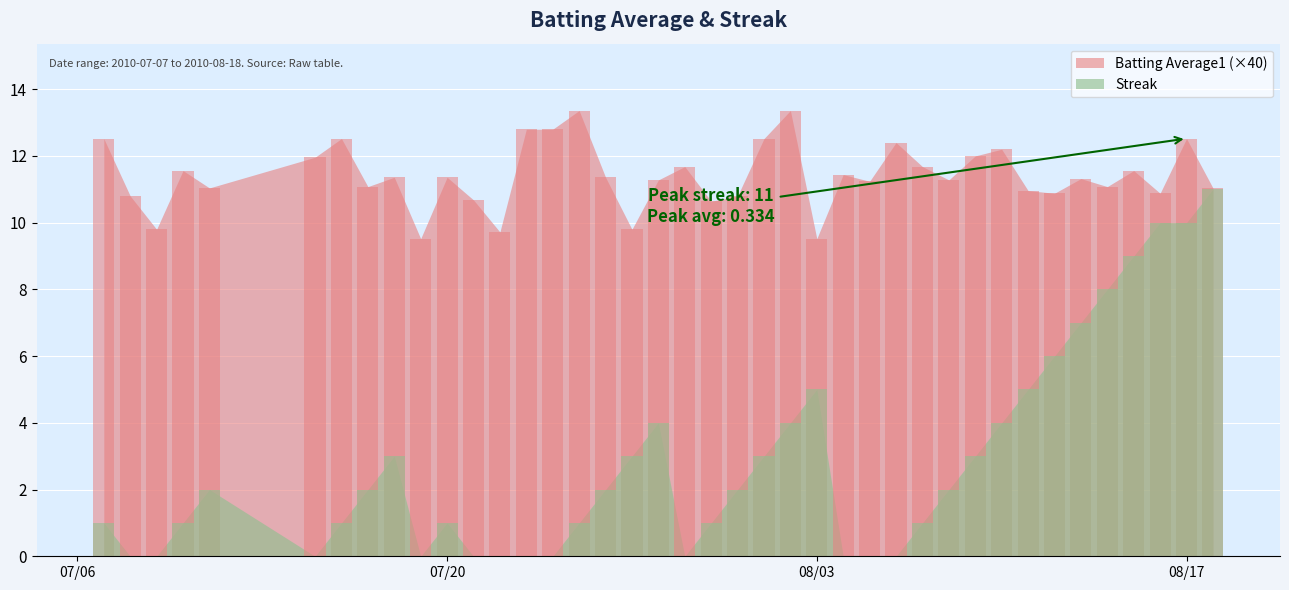

What are all the series names shown in the legend?

Batting Average1, Streak